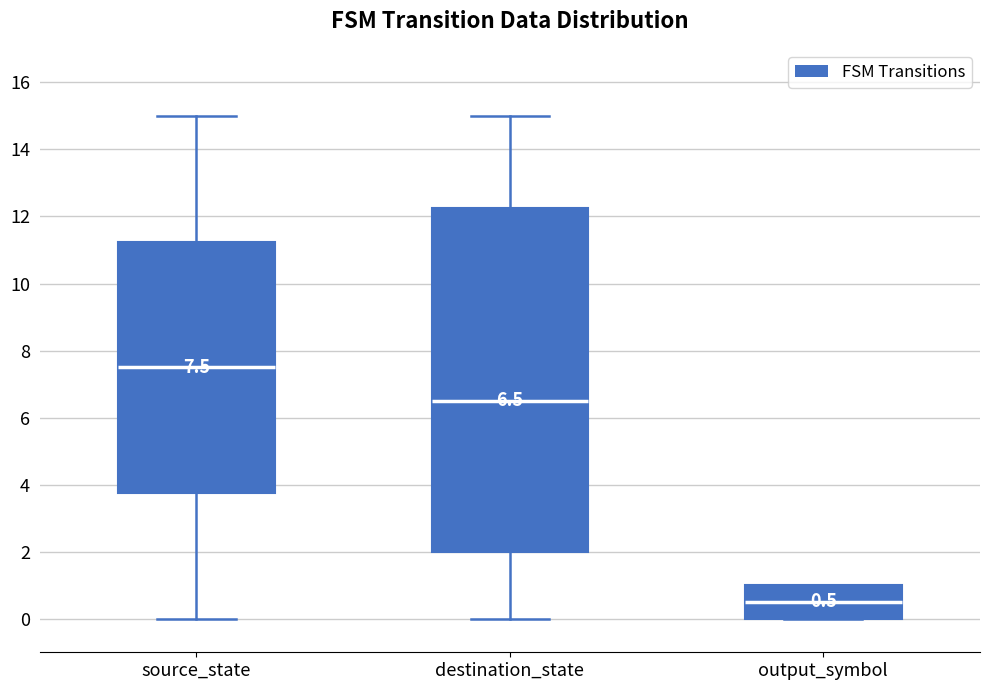

Which box has the highest median line?

source_state